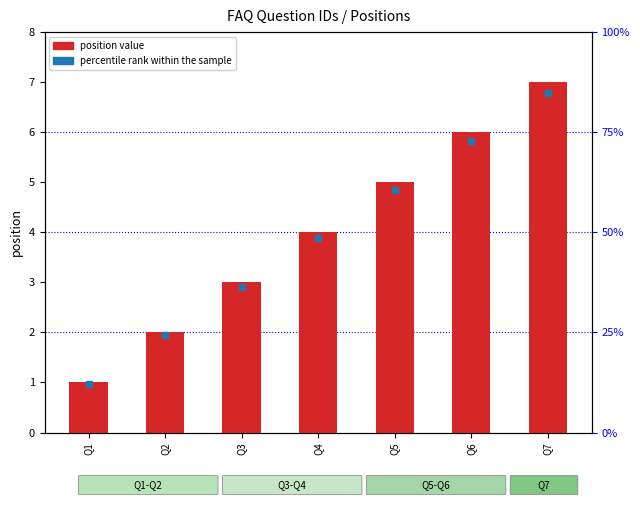

What is the change in value from Q2 to Q6?

+4